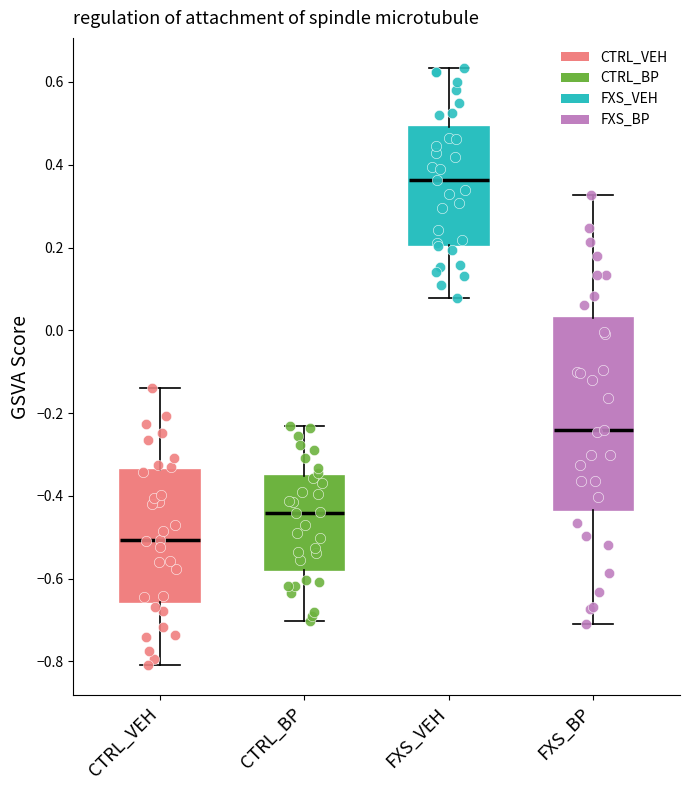

Reading left to right, transcribe this box plot: for each box, give where its median line is, the range the box spans, and where its two whiskers end, as read against the y-axis. The values are not printed on the chart, so give them approximately, as read against the axis.

CTRL_VEH: median -0.50, box -0.66 to -0.34, whiskers -0.80 to -0.14
CTRL_BP: median -0.44, box -0.58 to -0.36, whiskers -0.70 to -0.24
FXS_VEH: median 0.36, box 0.20 to 0.50, whiskers 0.08 to 0.64
FXS_BP: median -0.24, box -0.44 to 0.02, whiskers -0.70 to 0.32